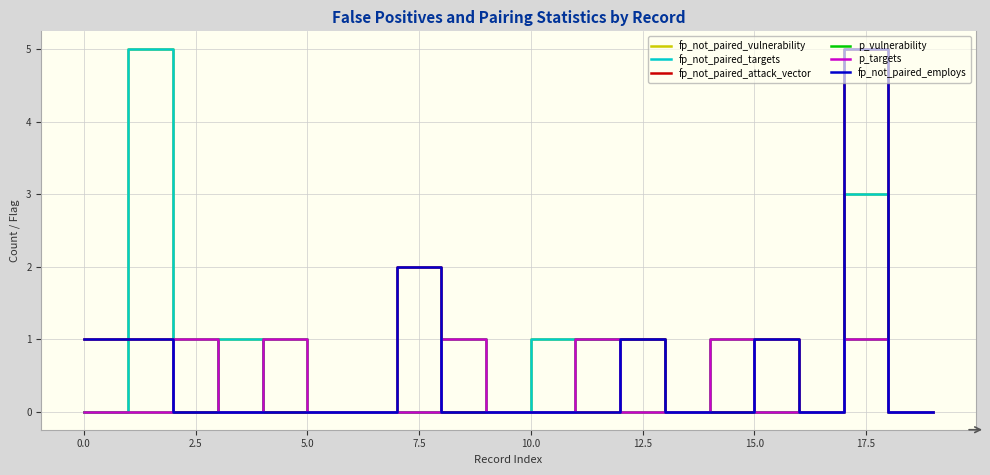

Is this an area chart (filled region under the line)?

No